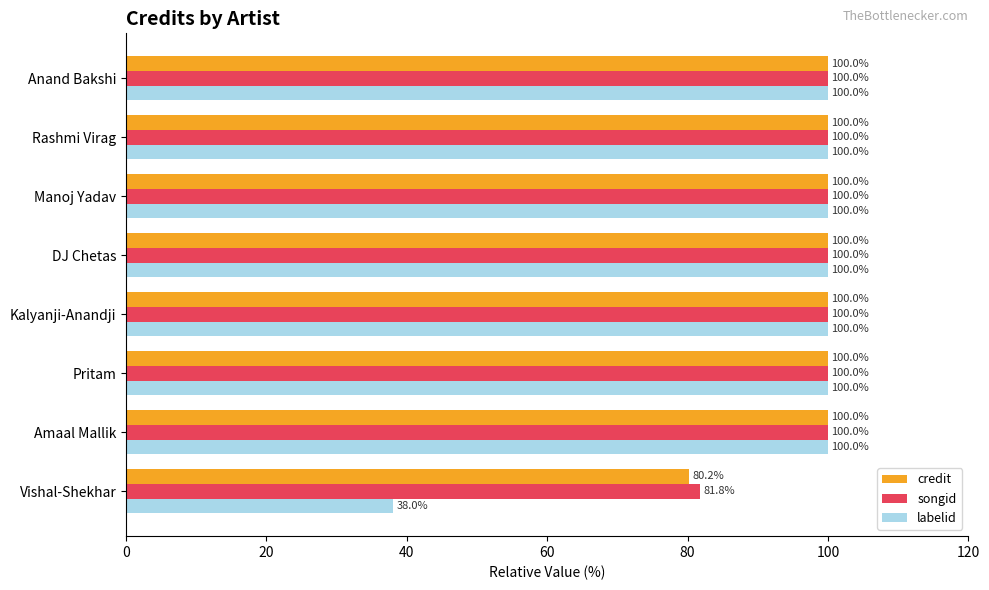

How many data points in credit are less than 100?

1